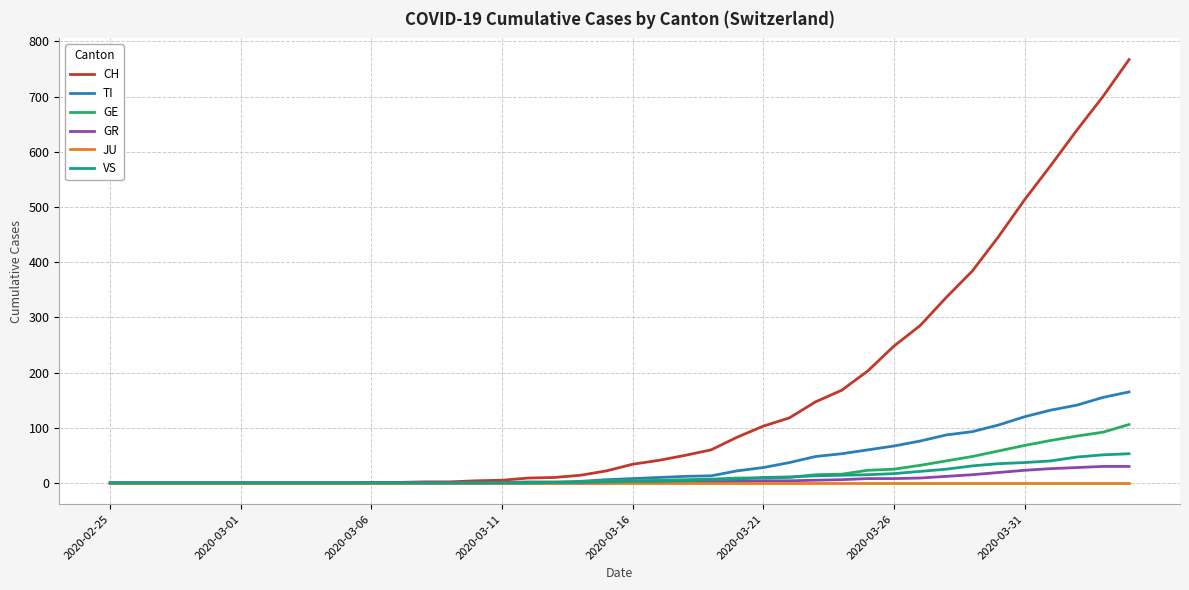

Which series has the largest total across all categories?

CH